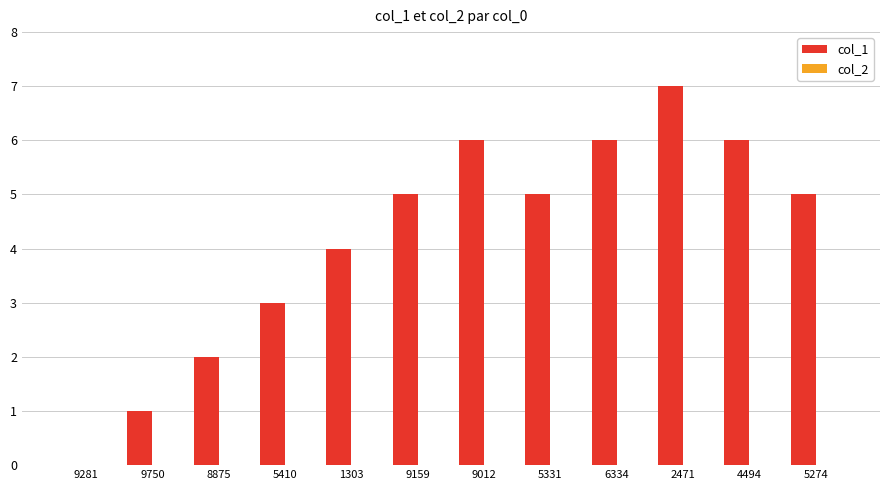

Which has a higher value, 2471 or 6334?

2471